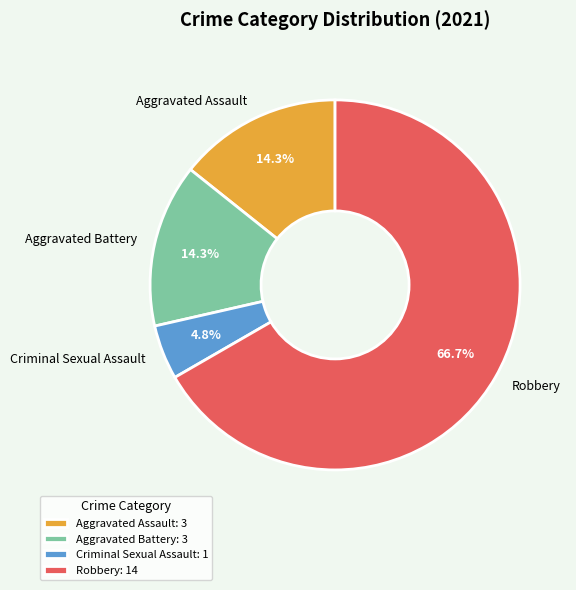

Approximately how many times larger is the value at Aggravated Assault compared to Aggravated Battery?

1.0